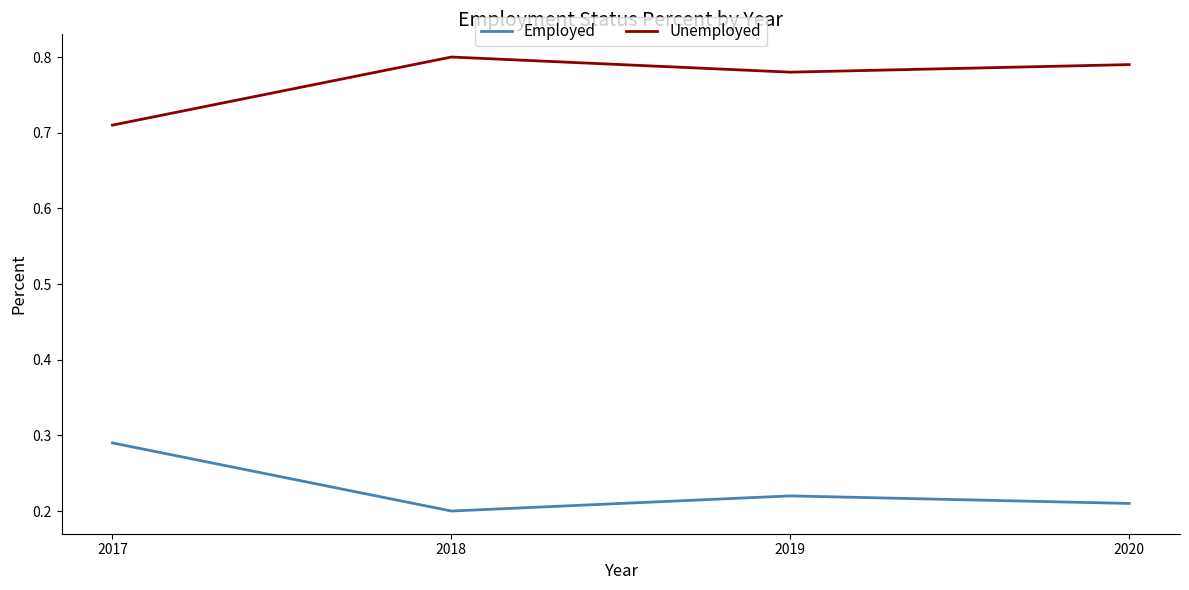

Which category has the highest value in the Employed series?

2017